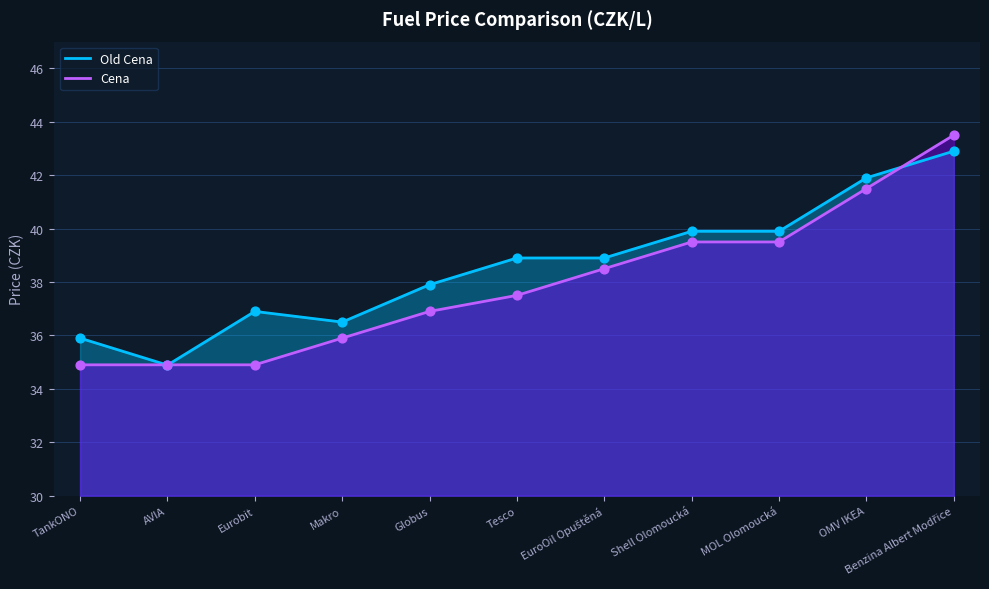

At which category is the sum across all series the highest?

Benzina Albert Modřice